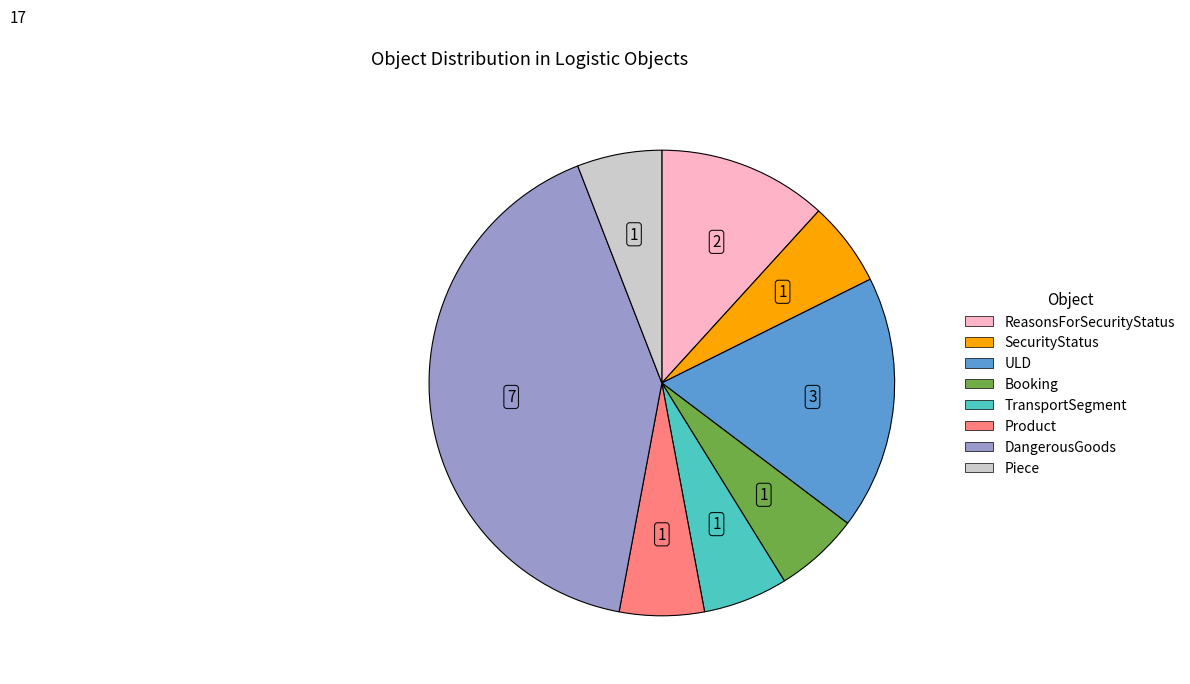

Between TransportSegment and DangerousGoods, which is larger?

DangerousGoods